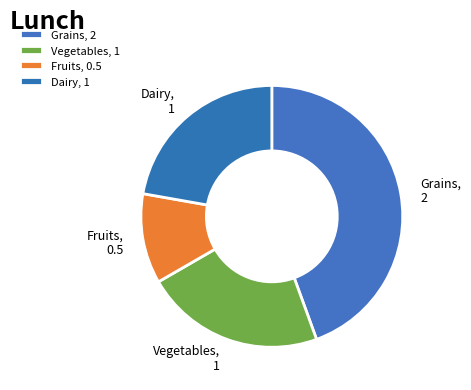

How many segments does this pie chart have?

4